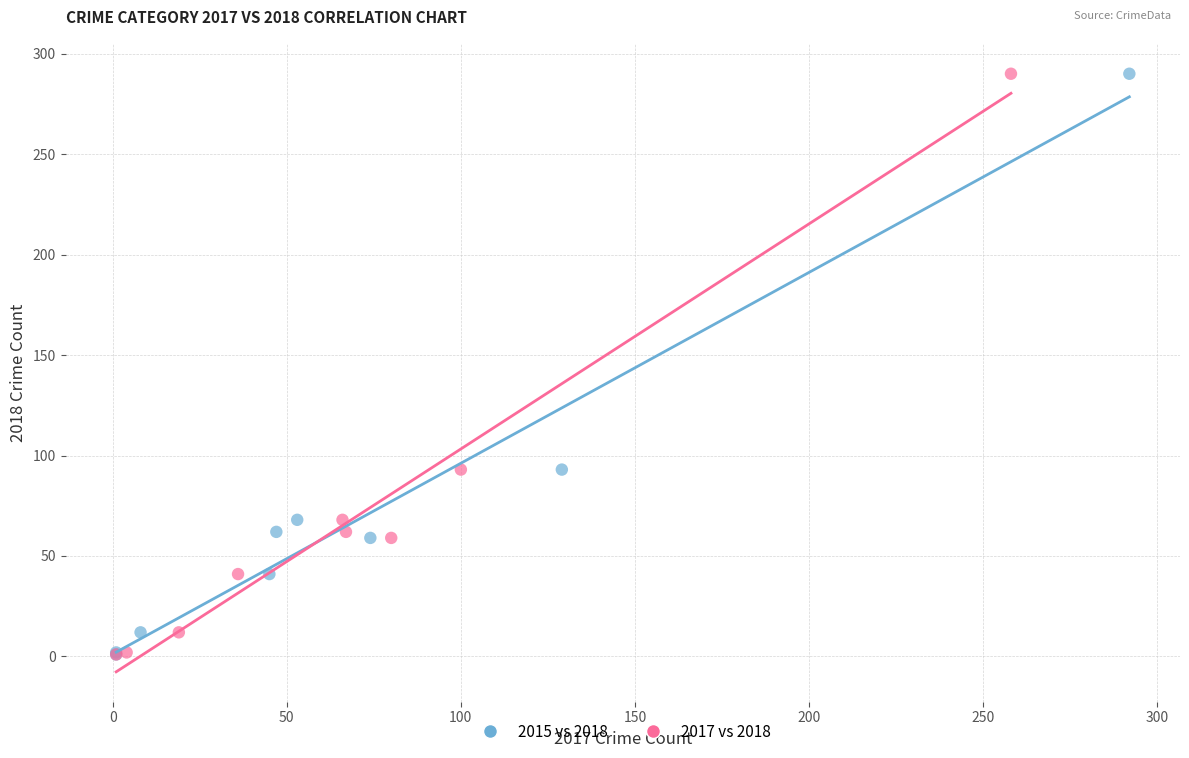

What are all the series names shown in the legend?

2015 vs 2018, 2017 vs 2018